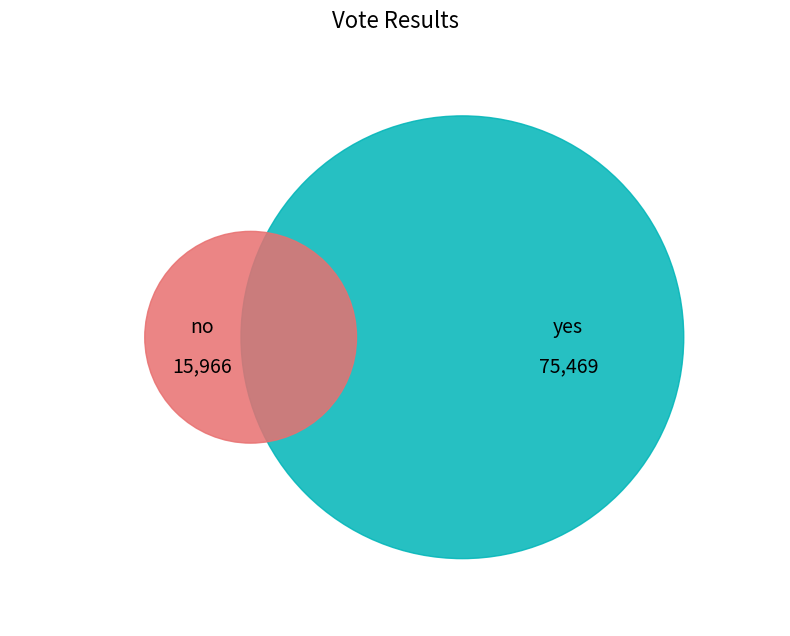

The yes slice represents 83% of the pie. True or false?

True